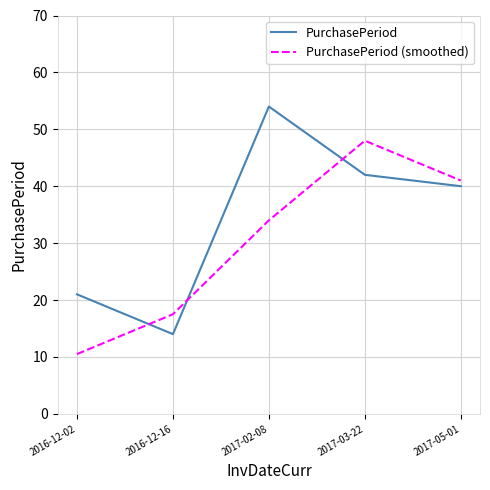

How many intersections are there between PurchasePeriod and PurchasePeriod (smoothed)?

3